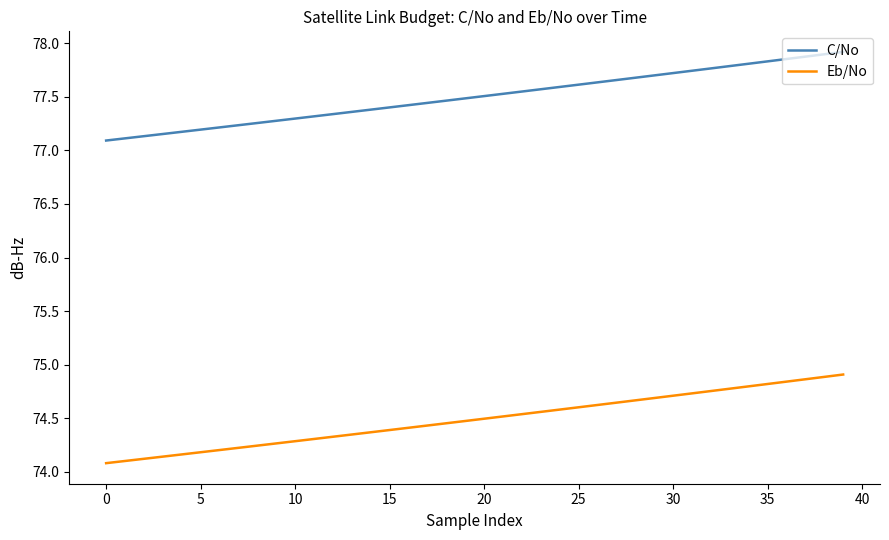

Rank the series by their maximum value, from highest to lowest.

C/No, Eb/No